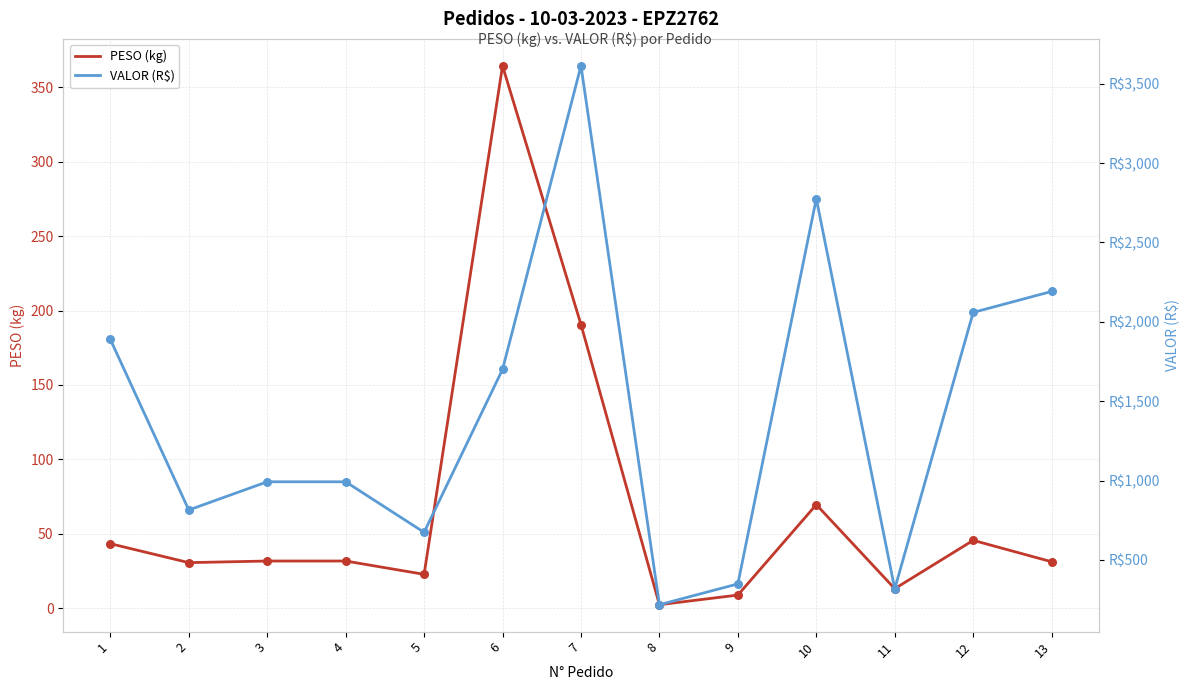

At which category is the sum across all series the highest?

7